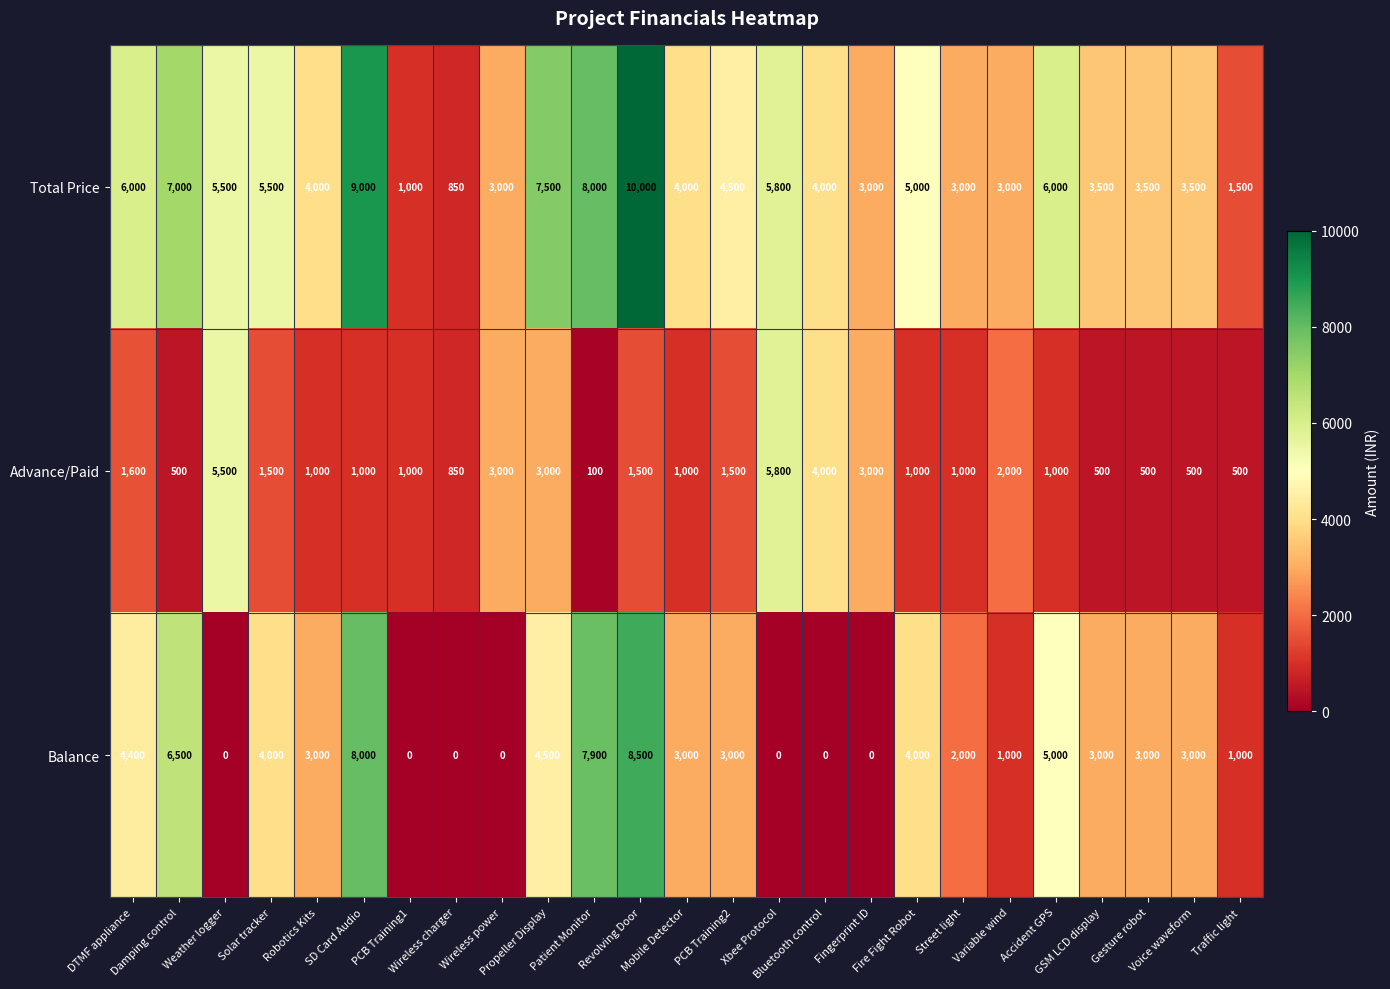

What is the difference between the highest and lowest values at Xbee Protocol?

5800